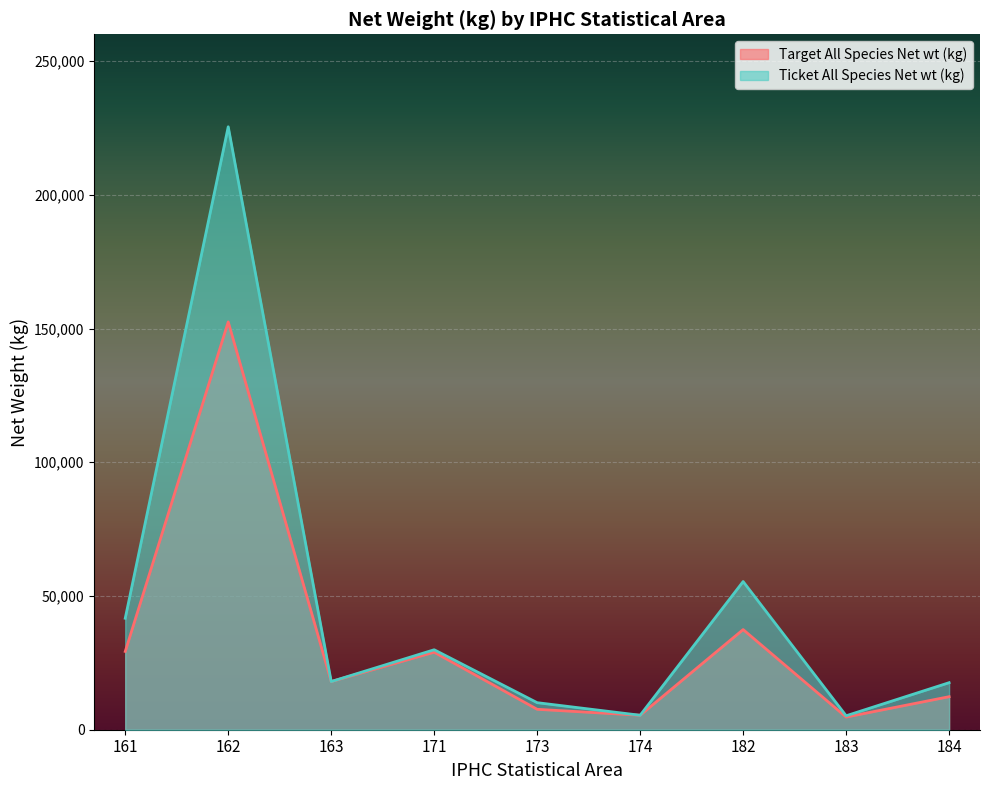

True or false: Ticket All Species Net wt (kg) has a value of 5409.1 at 174.

True